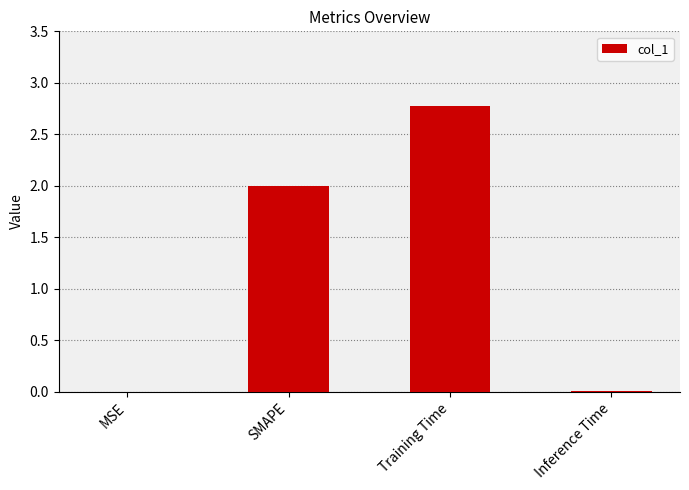

Are the bars horizontal?

No